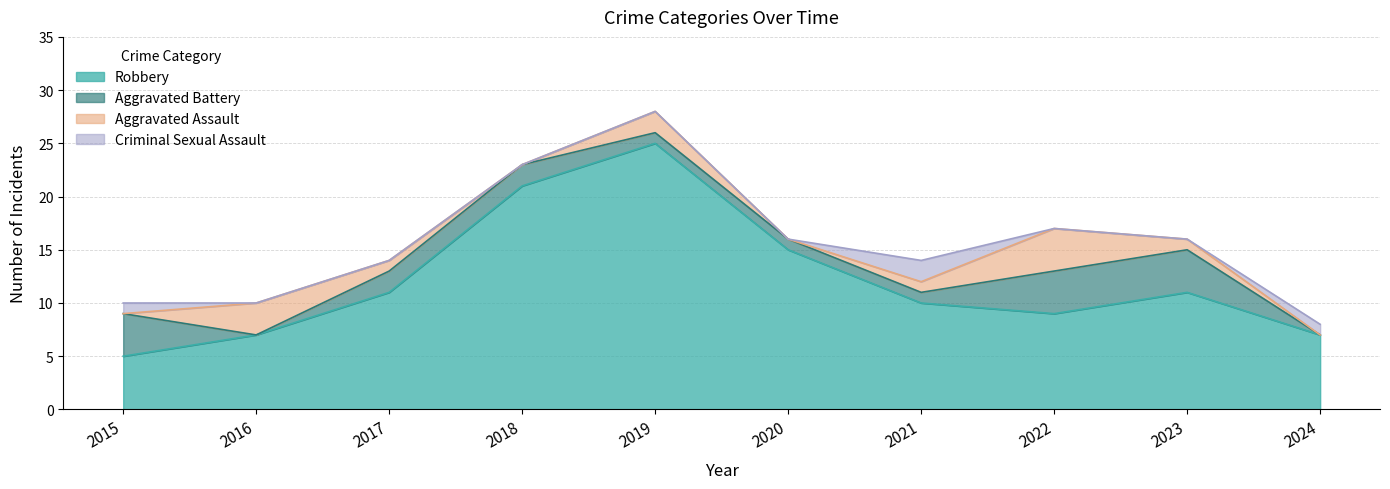

True or false: Robbery and Criminal Sexual Assault cross at least once.

False